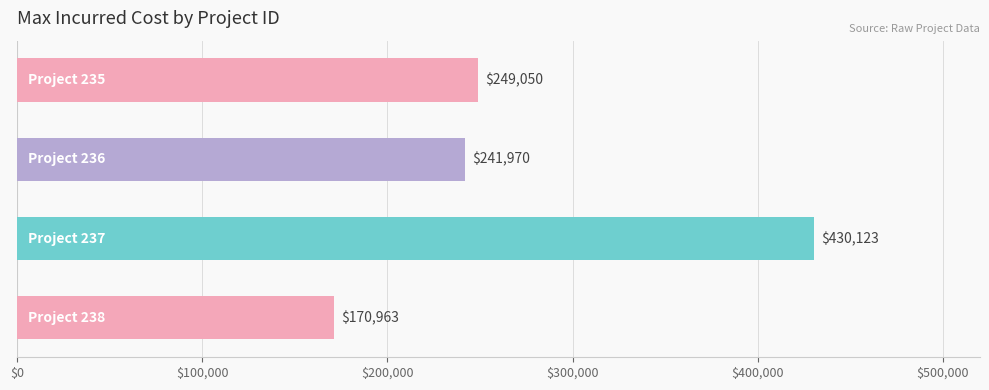

What is the greatest value displayed?

430122.9